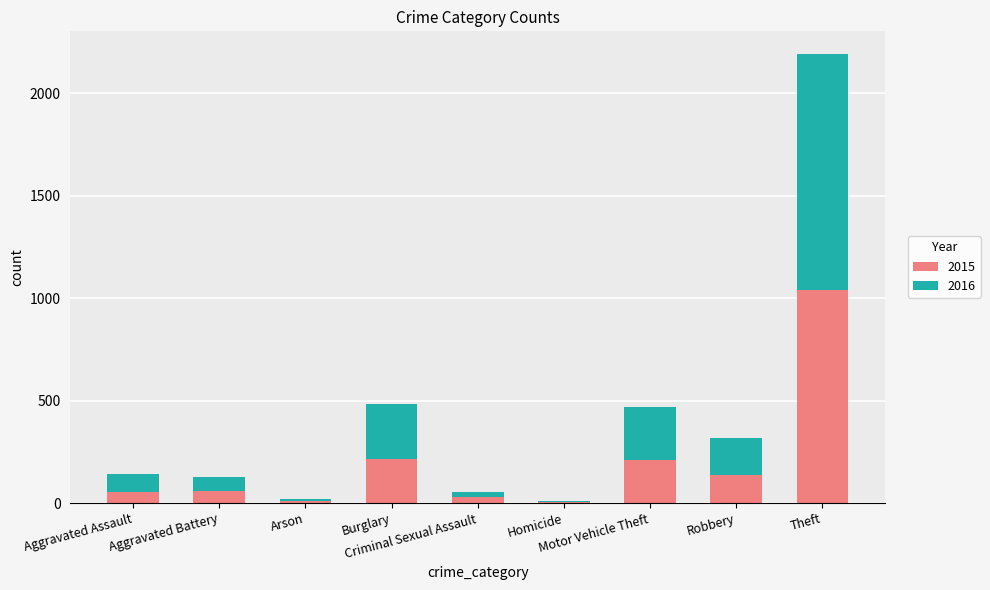

Are the bars grouped side by side (vs. stacked)?

No